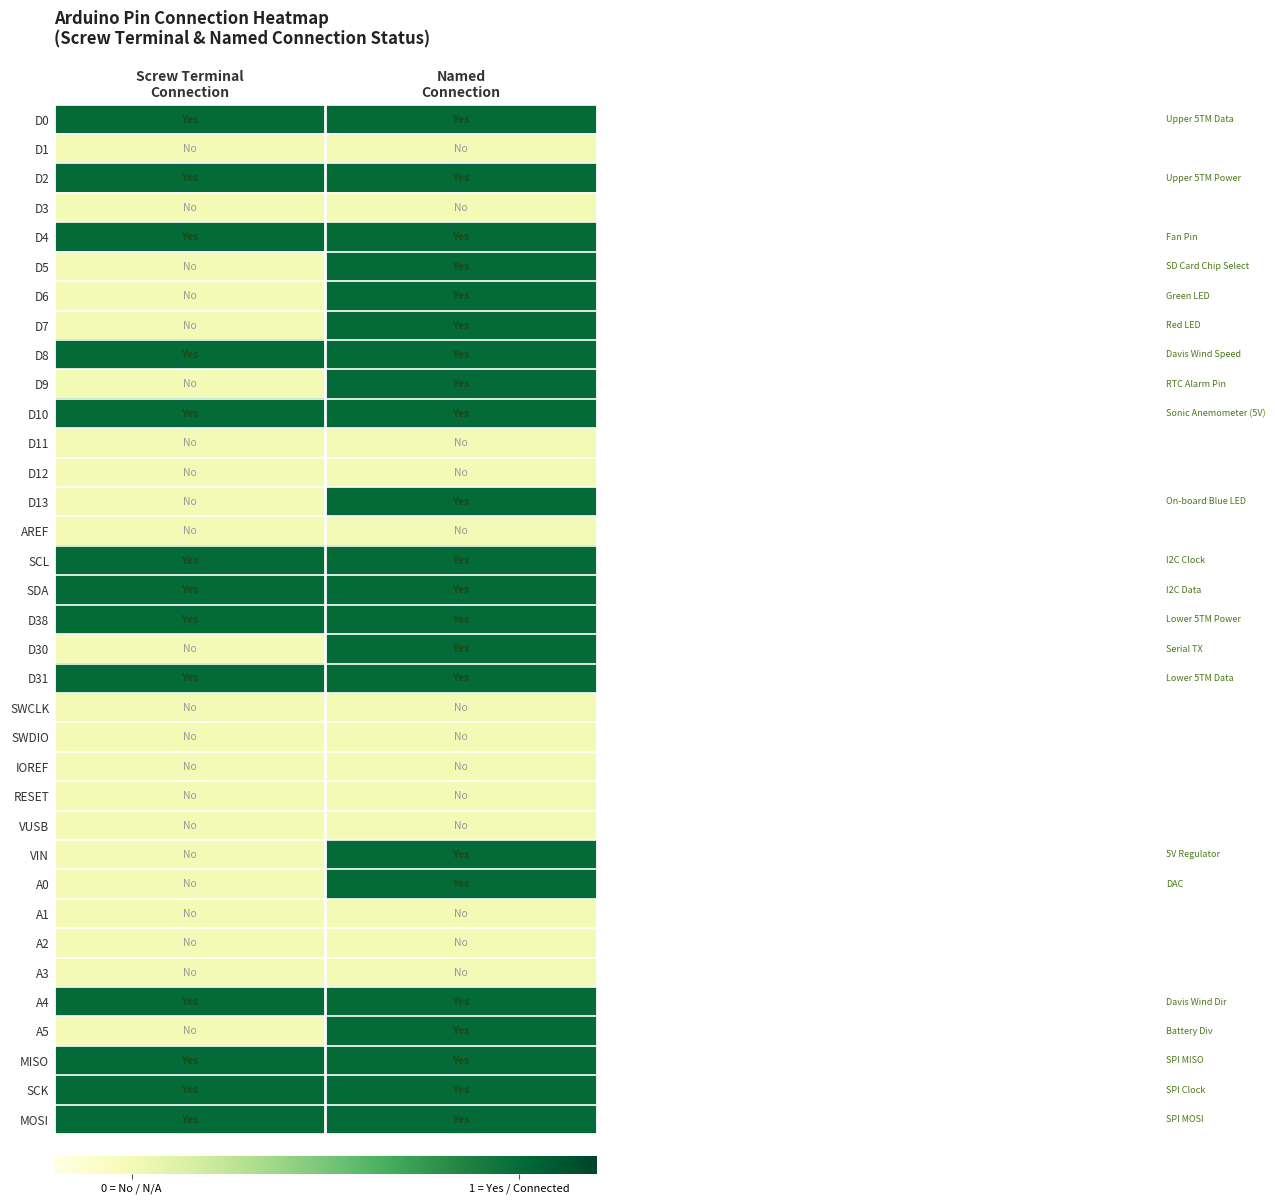

How many categories are shown in the chart?

2